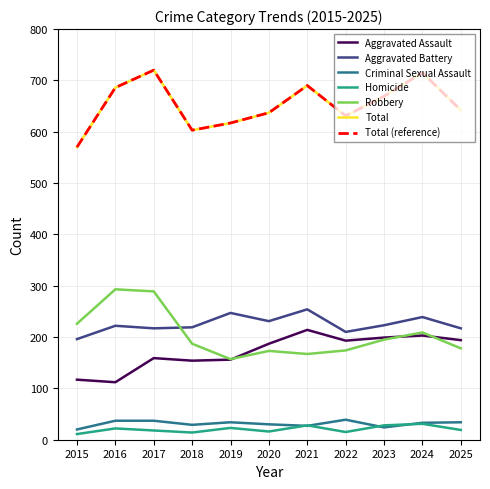

True or false: Criminal Sexual Assault and Aggravated Assault cross at least once.

False